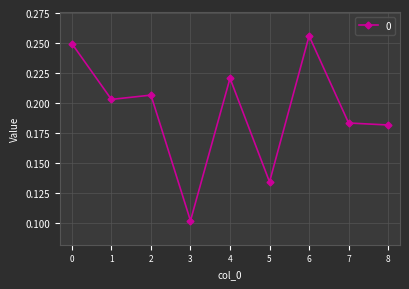

List the labels in order of value, smallest first.

3, 5, 8, 7, 1, 2, 4, 0, 6